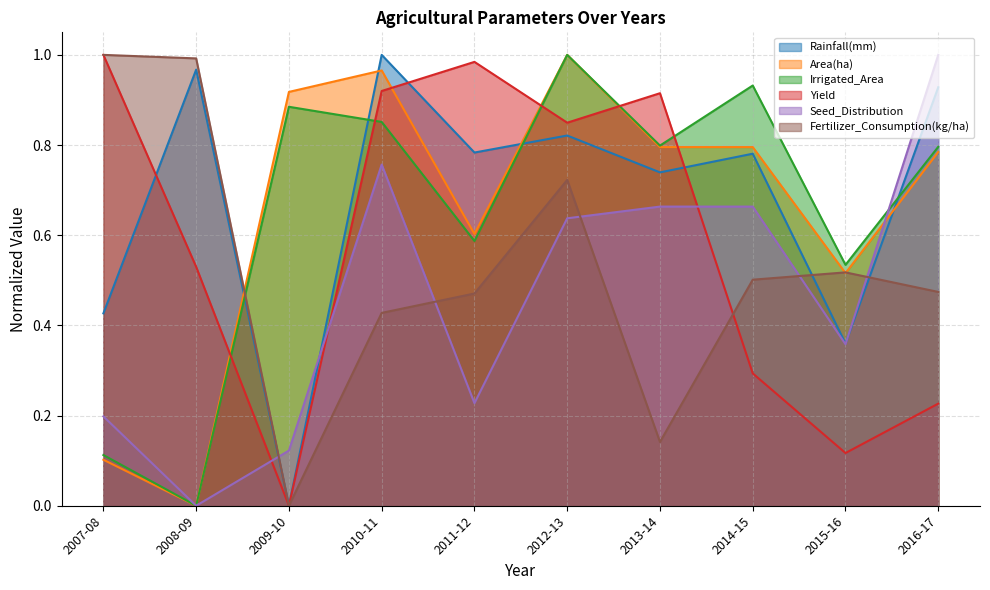

Does the chart have visible grid lines?

Yes